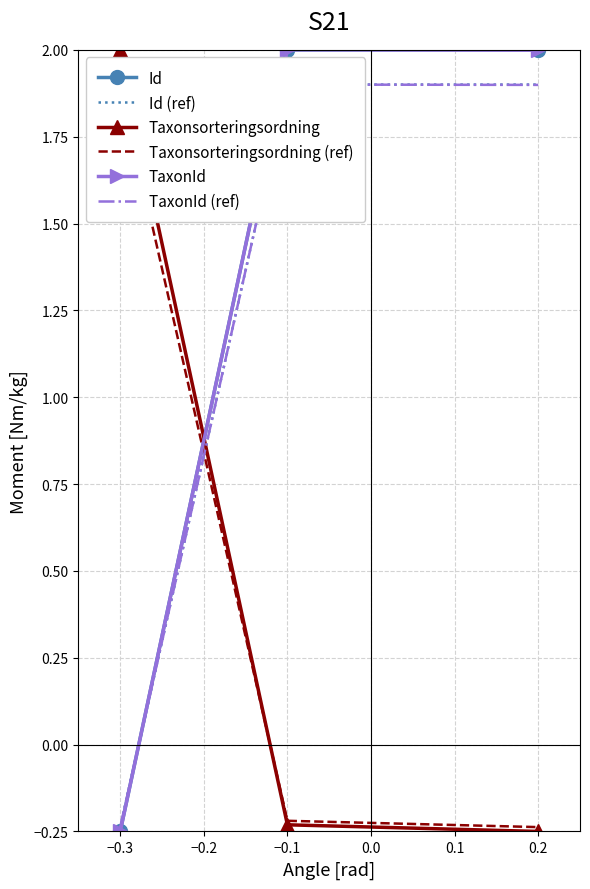

True or false: Taxonsorteringsordning has a value of 2.0 at −0.3.

True